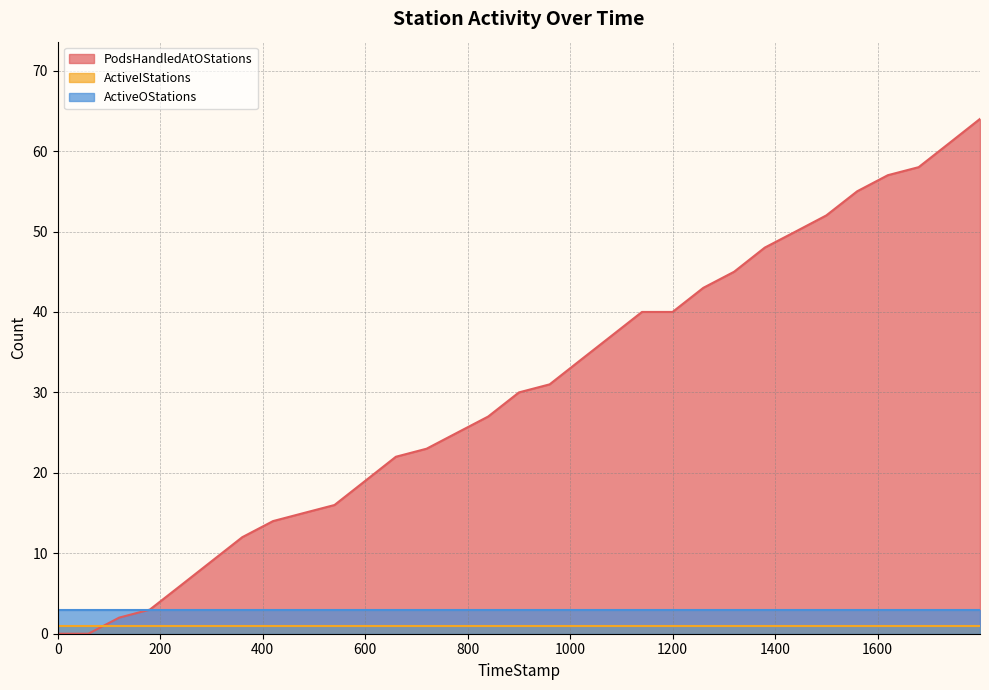

Between 119.72 and 359.99, which is larger?

359.99